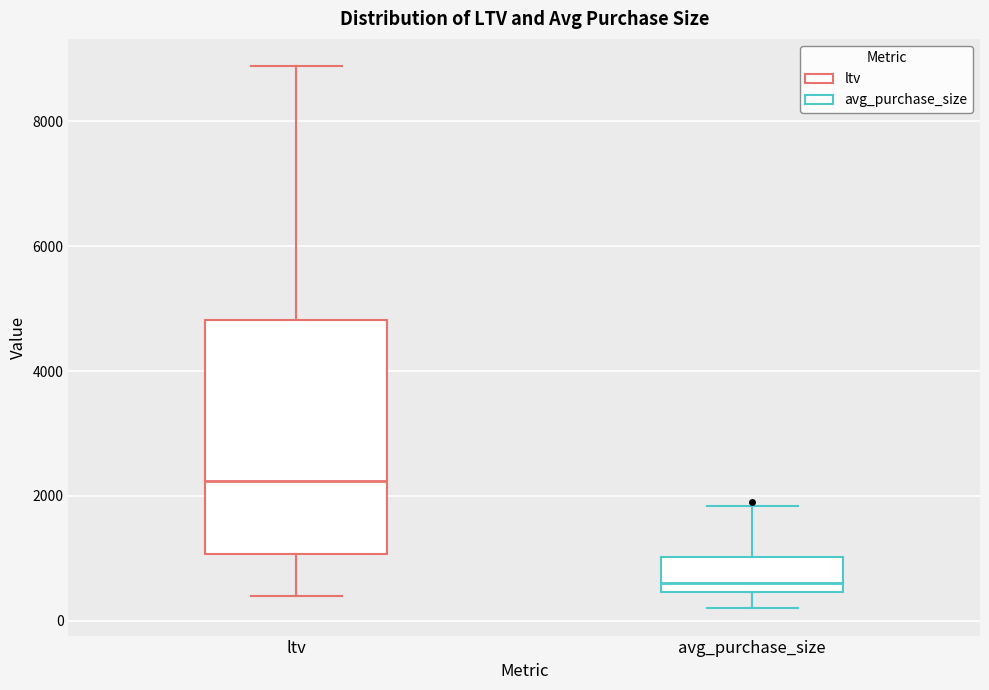

Where is the upper edge of the box for ltv on the y-axis? The values are not printed on the chart, so give them approximately, as read against the axis.

4800